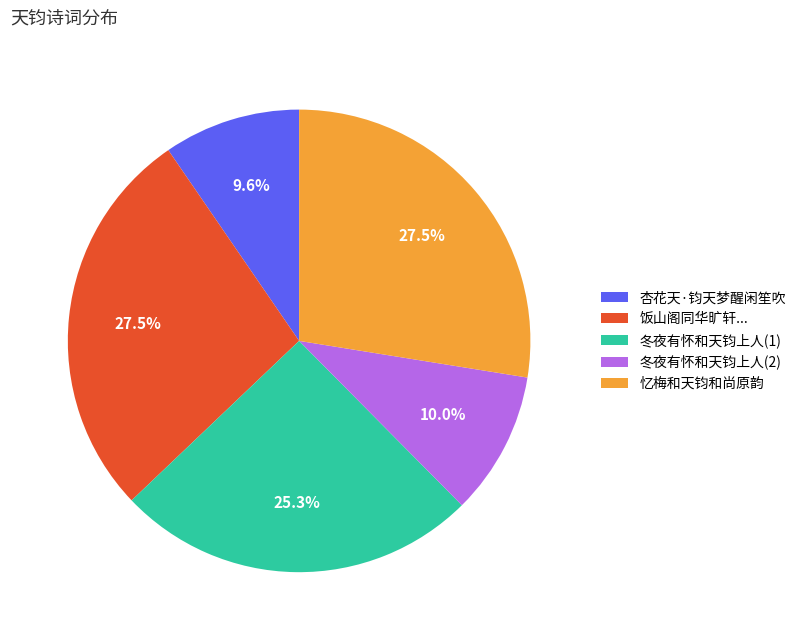

Does 杏花天·钧天梦醒闲笙吹 represent more than half of the total?

No